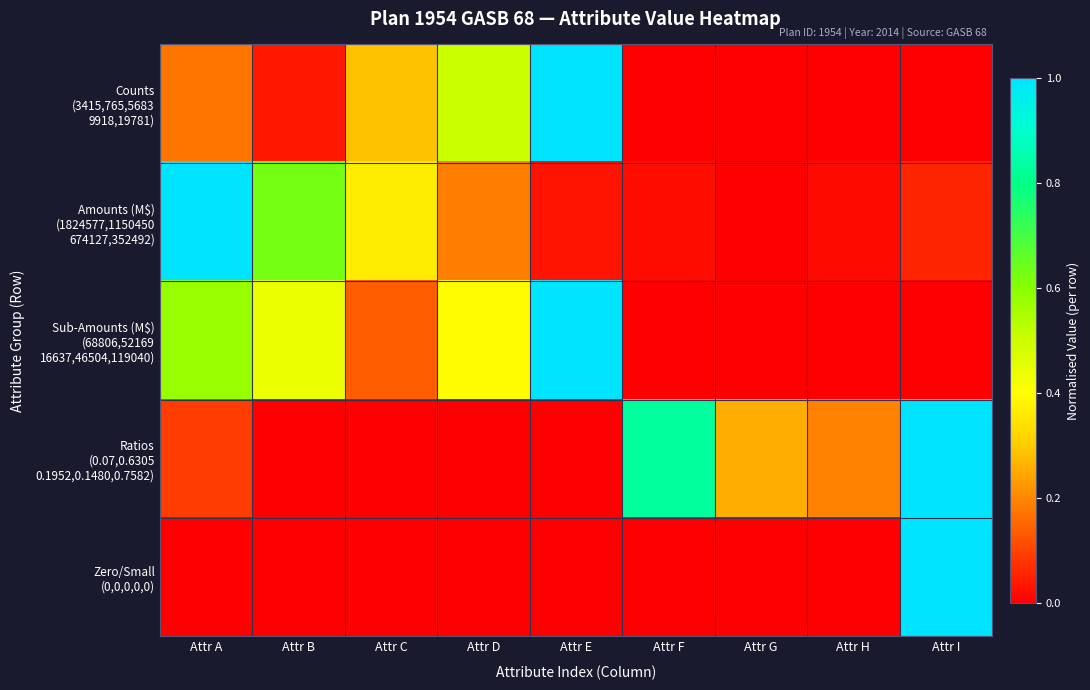

What is the total value across all series at Attr D?

1.1